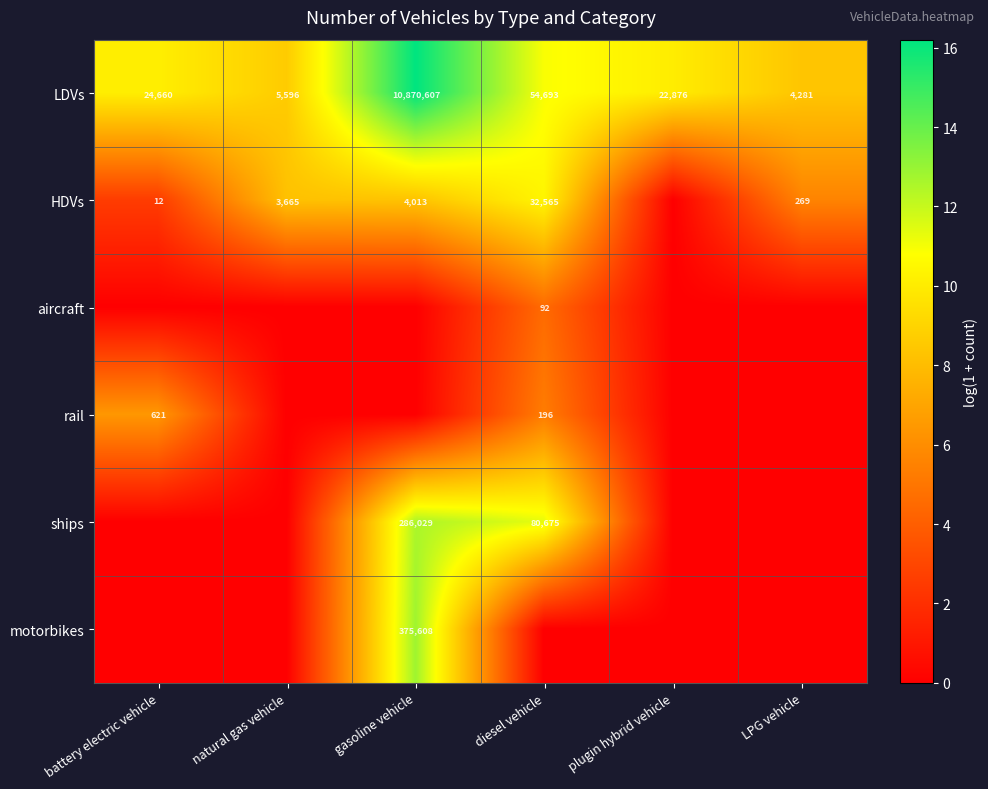

Is the value of HDVs at battery electric vehicle greater than the value of rail at battery electric vehicle?

No